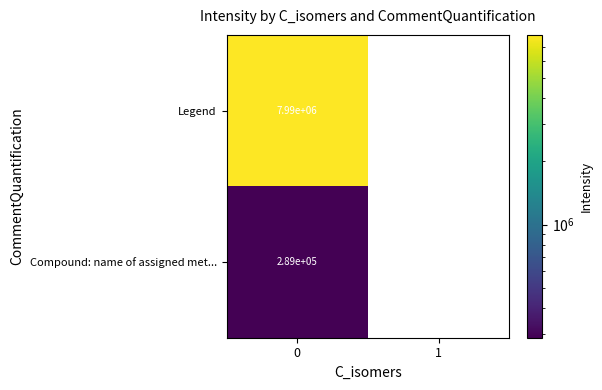

How many positive values does the Legend series have?

1